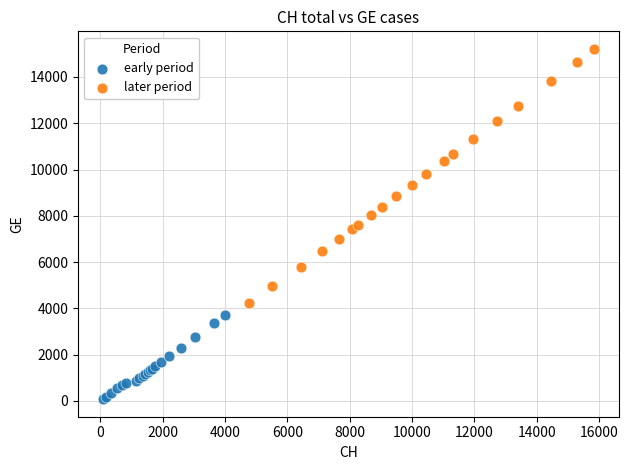

Which series reaches the maximum Y coordinate?

later period